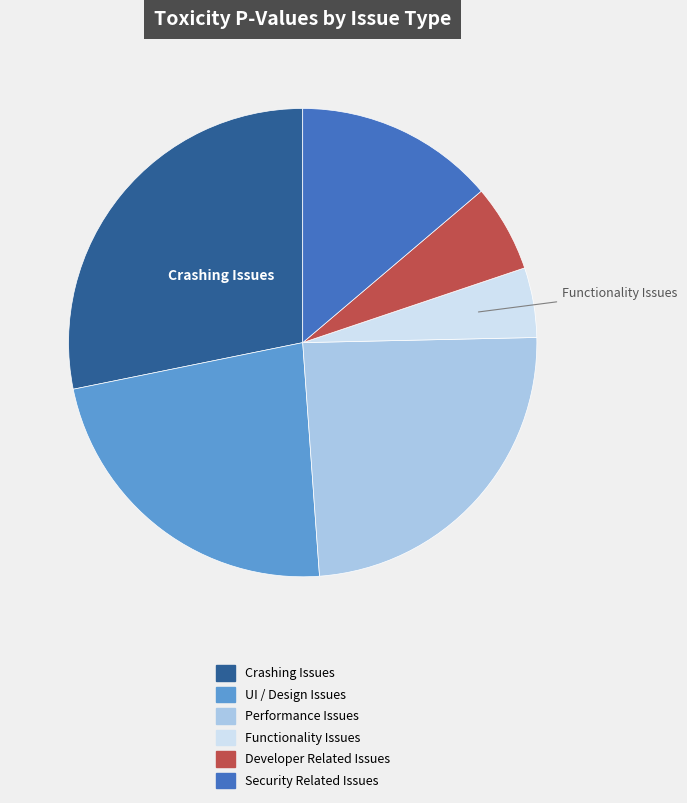

Combined, do UI / Design Issues and Developer Related Issues account for over 50%?

No